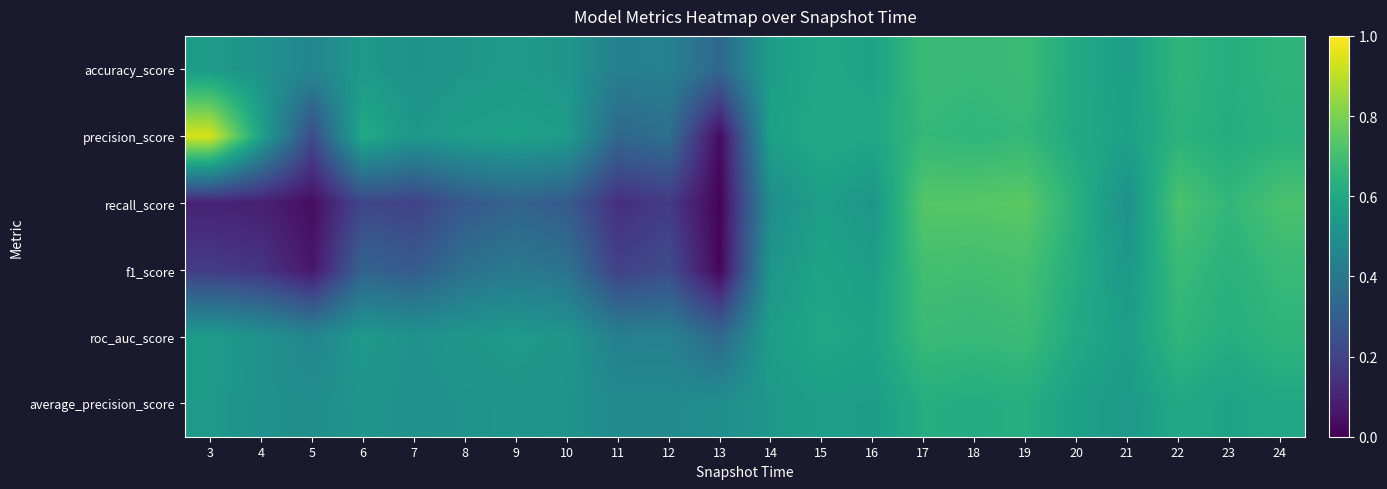

Reading left to right, transcribe all the data shown in this chart.

accuracy_score: 3=0.5	4=0.5	5=0.5	6=0.5	7=0.5	8=0.5	9=0.5	10=0.5	11=0.4	12=0.4	13=0.3	14=0.6	15=0.6	16=0.6	17=0.7	18=0.7	19=0.7	20=0.6	21=0.6	22=0.7	23=0.6	24=0.7
precision_score: 3=0.9	4=0.6	5=0.2	6=0.6	7=0.5	8=0.6	9=0.6	10=0.6	11=0.3	12=0.4	13=0.0	14=0.6	15=0.6	16=0.6	17=0.7	18=0.7	19=0.7	20=0.6	21=0.6	22=0.6	23=0.6	24=0.6
recall_score: 3=0.1	4=0.1	5=0.0	6=0.2	7=0.2	8=0.3	9=0.3	10=0.3	11=0.1	12=0.2	13=0.0	14=0.5	15=0.6	16=0.5	17=0.7	18=0.7	19=0.7	20=0.6	21=0.5	22=0.7	23=0.7	24=0.7
f1_score: 3=0.2	4=0.2	5=0.1	6=0.3	7=0.3	8=0.4	9=0.4	10=0.4	11=0.2	12=0.2	13=0.0	14=0.5	15=0.6	16=0.6	17=0.7	18=0.7	19=0.7	20=0.6	21=0.5	22=0.7	23=0.6	24=0.7
roc_auc_score: 3=0.5	4=0.5	5=0.5	6=0.5	7=0.5	8=0.5	9=0.5	10=0.5	11=0.4	12=0.4	13=0.3	14=0.6	15=0.6	16=0.6	17=0.7	18=0.7	19=0.7	20=0.6	21=0.6	22=0.7	23=0.6	24=0.7
average_precision_score: 3=0.5	4=0.5	5=0.5	6=0.5	7=0.5	8=0.5	9=0.5	10=0.5	11=0.5	12=0.5	13=0.5	14=0.5	15=0.6	16=0.6	17=0.6	18=0.6	19=0.6	20=0.6	21=0.5	22=0.6	23=0.6	24=0.6